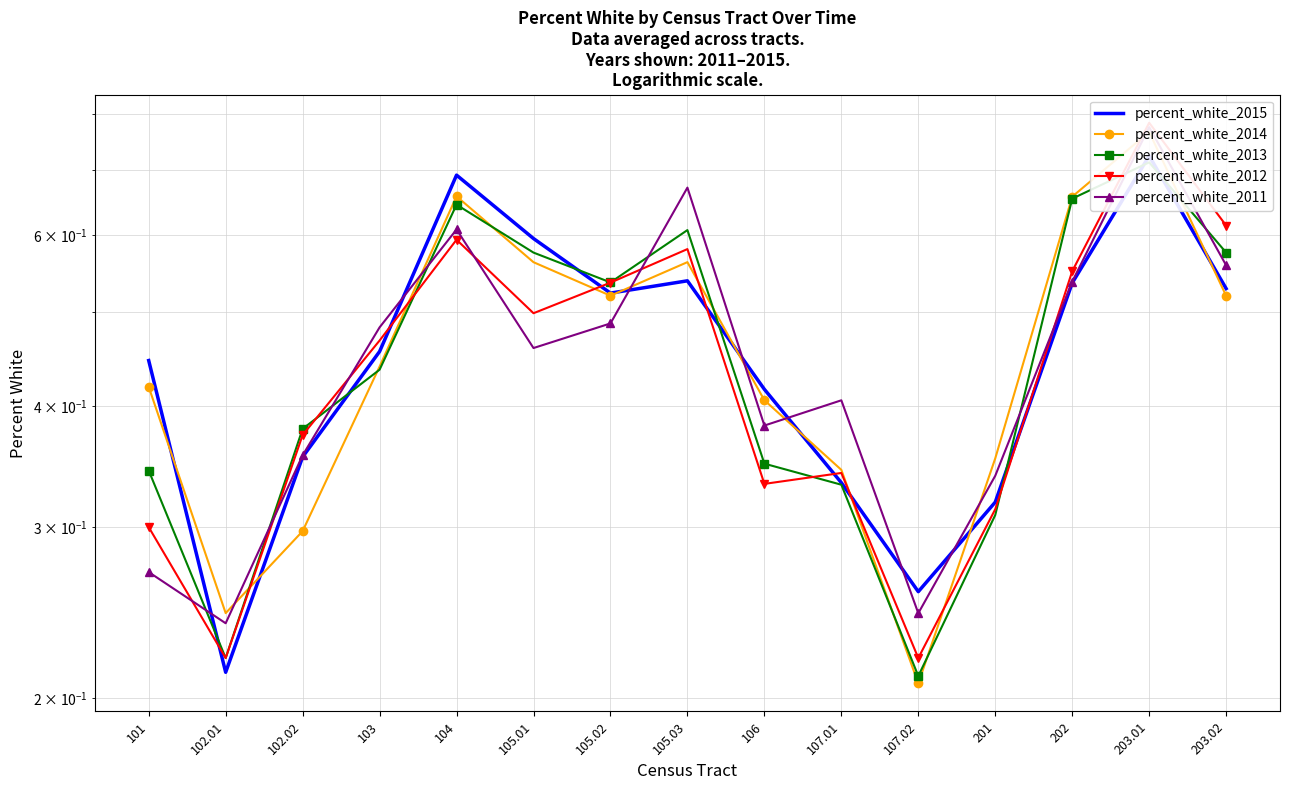

Reading left to right, list all the values displayed in this chart.

percent_white_2015: 0.4	0.2	0.4	0.5	0.7	0.6	0.5	0.5	0.4	0.3	0.3	0.3	0.5	0.7	0.5
percent_white_2014: 0.4	0.2	0.3	0.4	0.7	0.6	0.5	0.6	0.4	0.3	0.2	0.4	0.7	0.8	0.5
percent_white_2013: 0.3	0.2	0.4	0.4	0.6	0.6	0.5	0.6	0.3	0.3	0.2	0.3	0.7	0.7	0.6
percent_white_2012: 0.3	0.2	0.4	0.5	0.6	0.5	0.5	0.6	0.3	0.3	0.2	0.3	0.6	0.8	0.6
percent_white_2011: 0.3	0.2	0.4	0.5	0.6	0.5	0.5	0.7	0.4	0.4	0.2	0.3	0.5	0.8	0.6